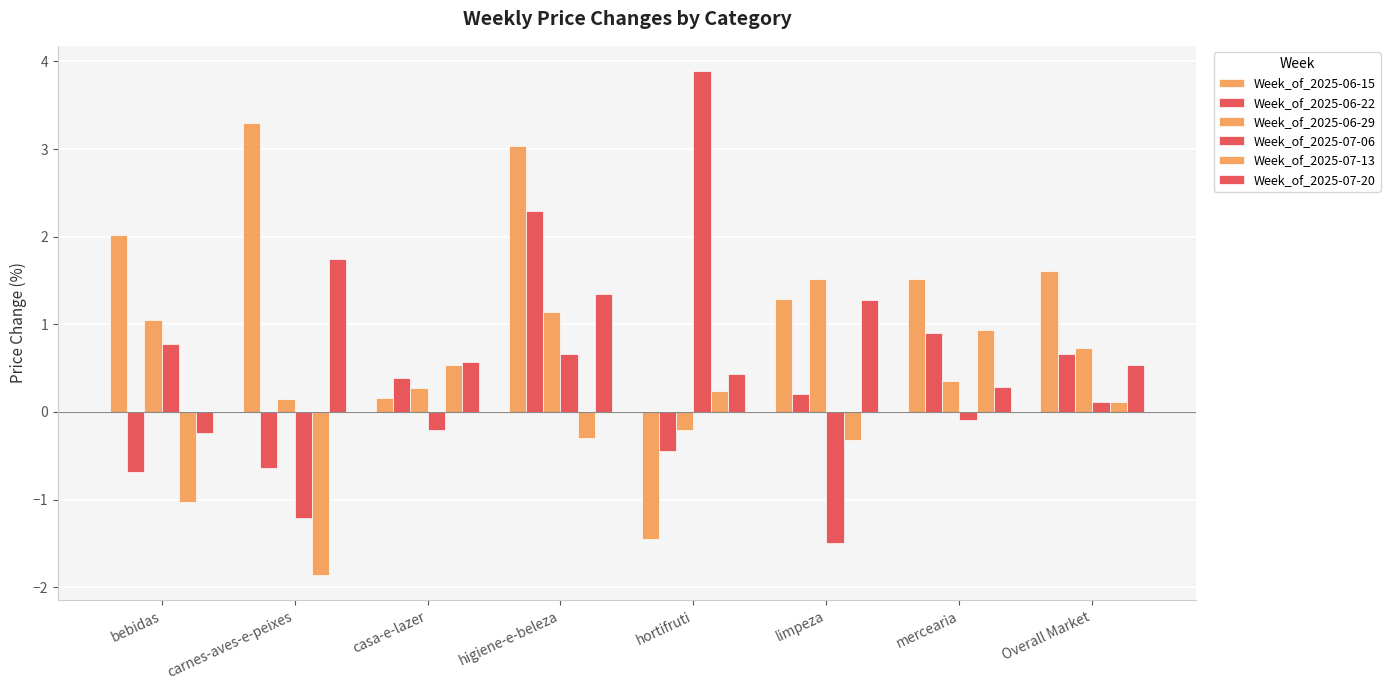

Are the bars grouped side by side (vs. stacked)?

Yes